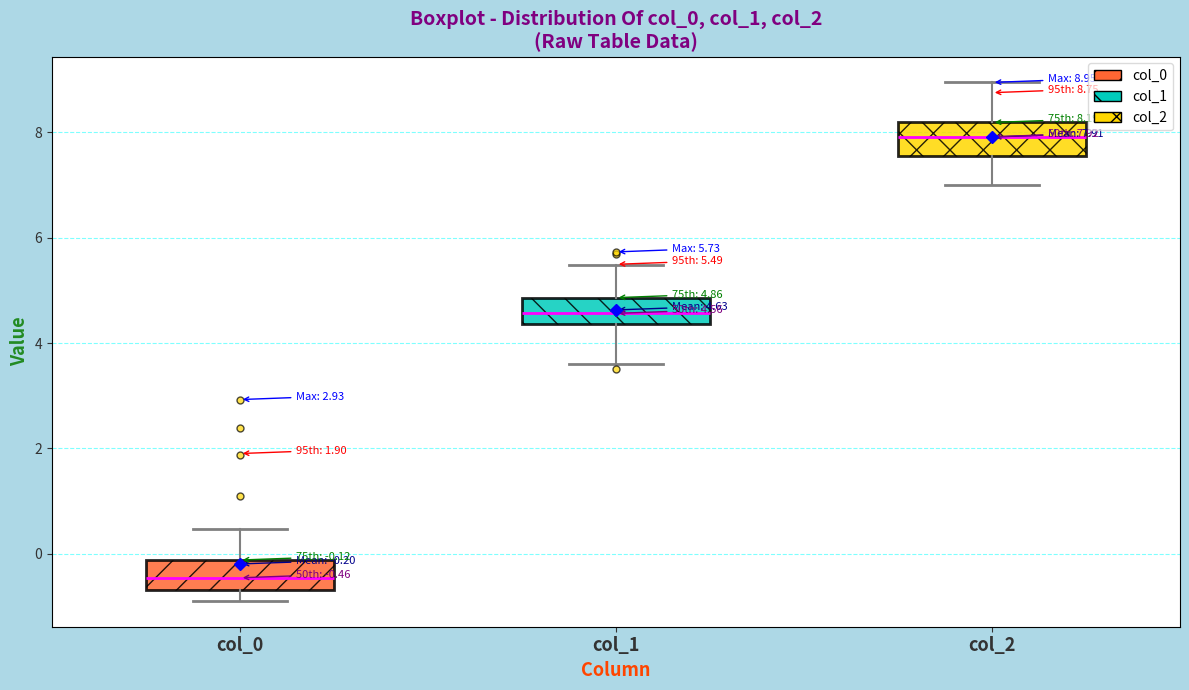

Which box's median line is the highest?

col_2